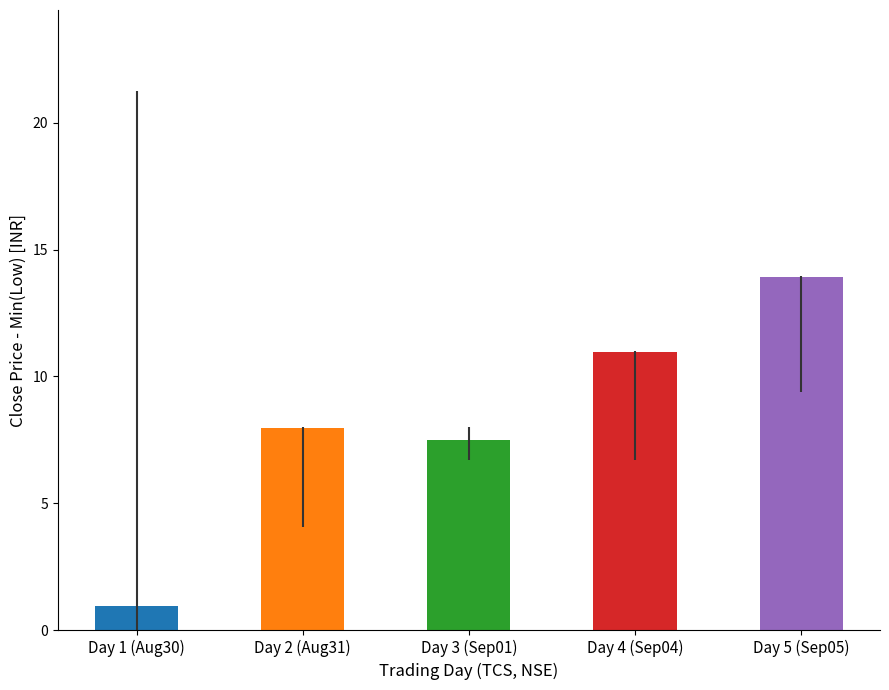

What is the greatest value displayed?

13.9